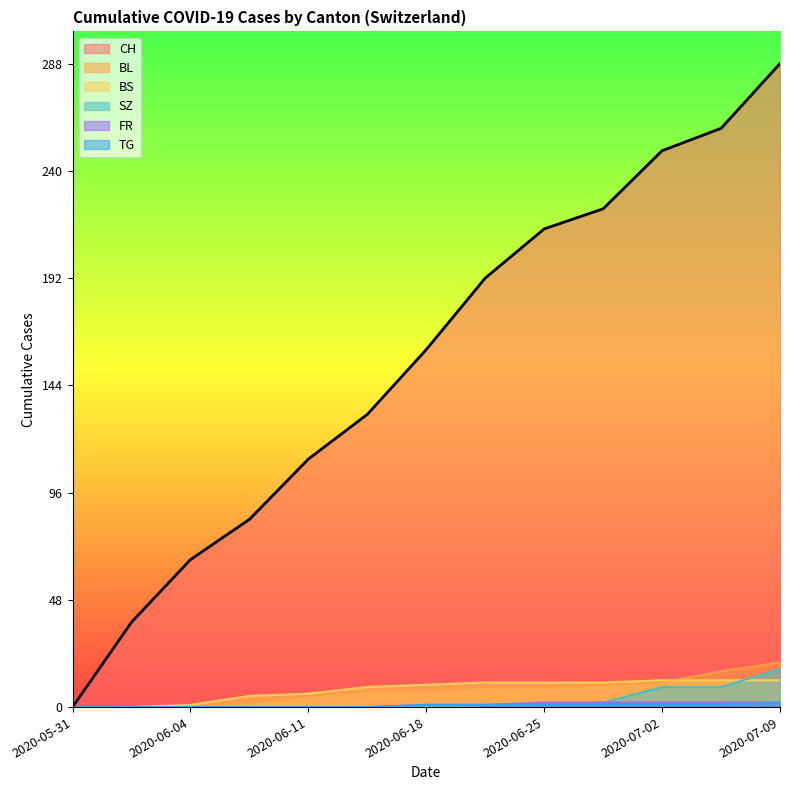

Is the value of FR at 2020-06-25 greater than the value of BL at 2020-06-29?

No